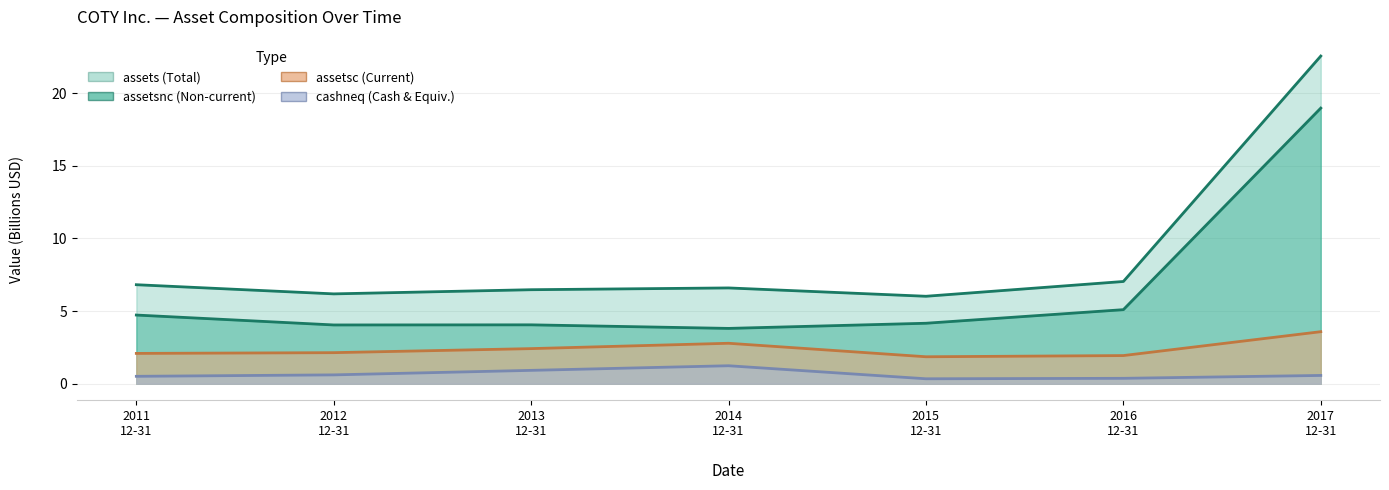

Which category has the lowest value in the assets series?

2015 12-31